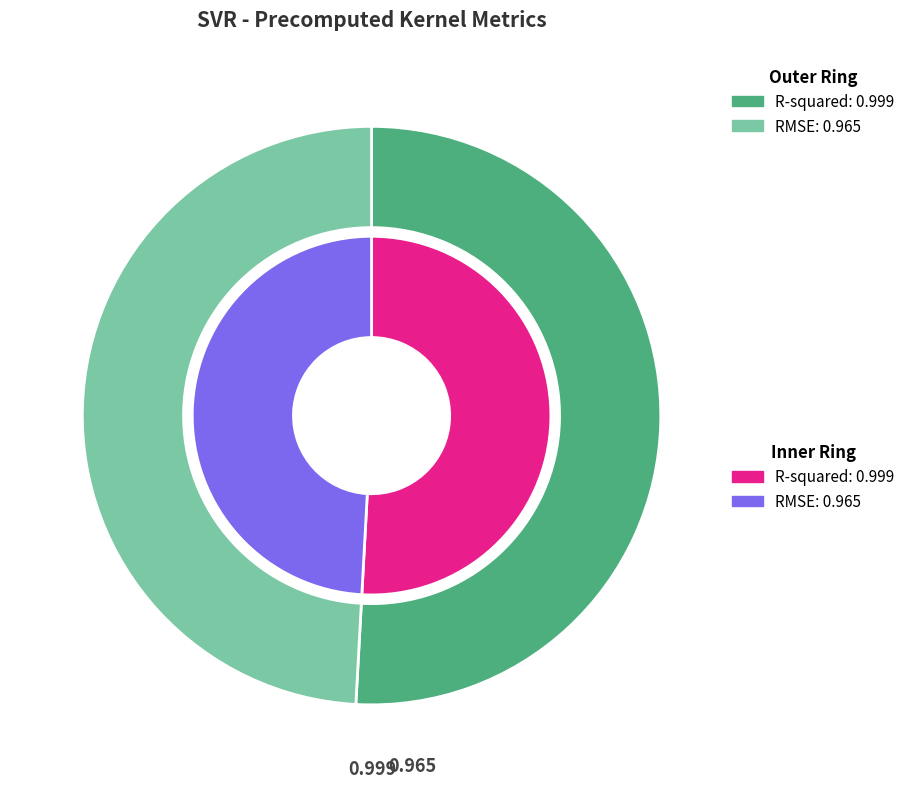

To the nearest percent, what is the difference between the RMSE and R-squared slice percentages?

2%